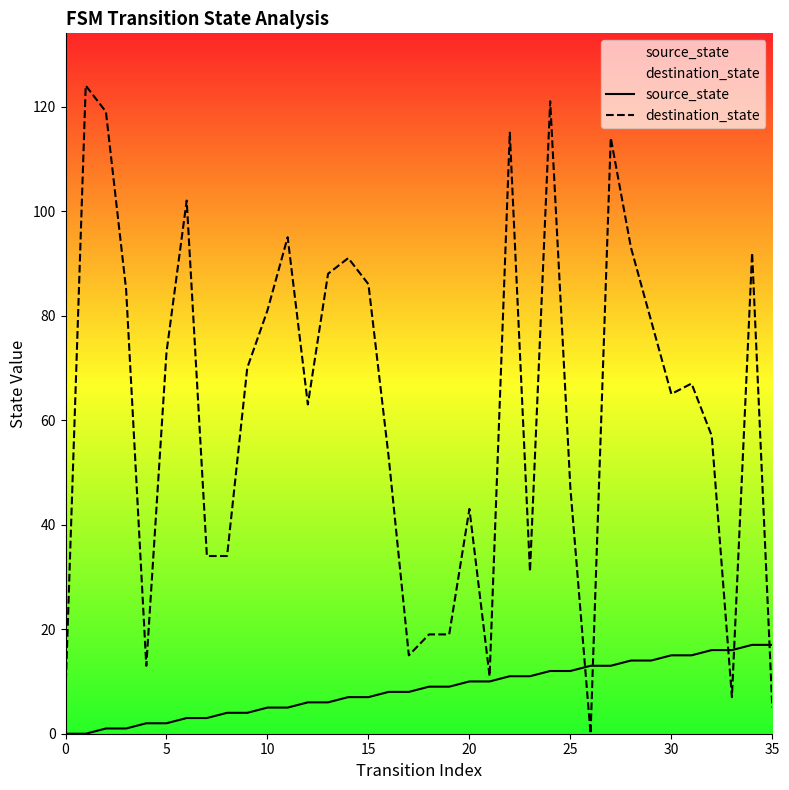

Reading left to right, what are all the values shown in this chart?

source_state: 0	0	1	1	2	2	3	3	4	4	5	5	6	6	7	7	8	8	9	9	10	10	11	11	12	12	13	13	14	14	15	15	16	16	17	17
destination_state: 8	124	119	85	13	73	102	34	34	70	81	95	63	88	91	86	53	15	19	19	43	11	115	31	121	47	0	114	93	79	65	67	57	7	92	5